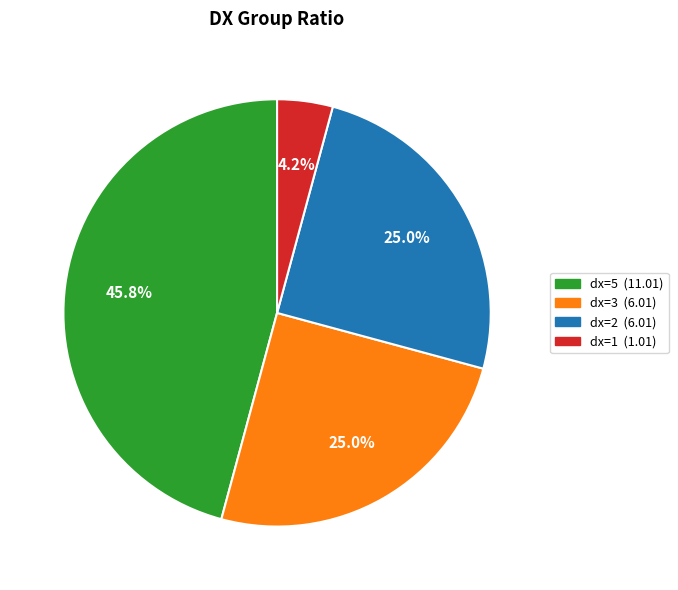

Is there a majority slice in this chart?

No